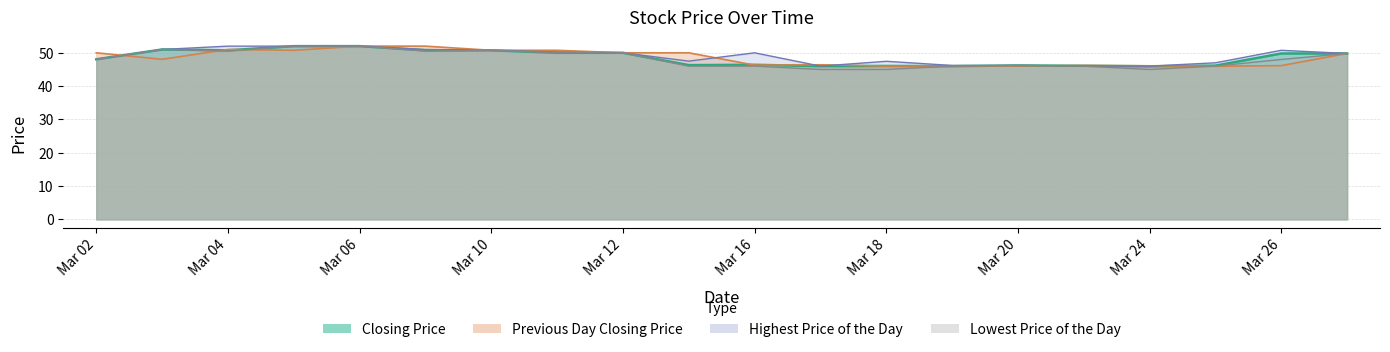

In Lowest Price of the Day, how many points are lower than both neighbors (excluding endpoints)?

3